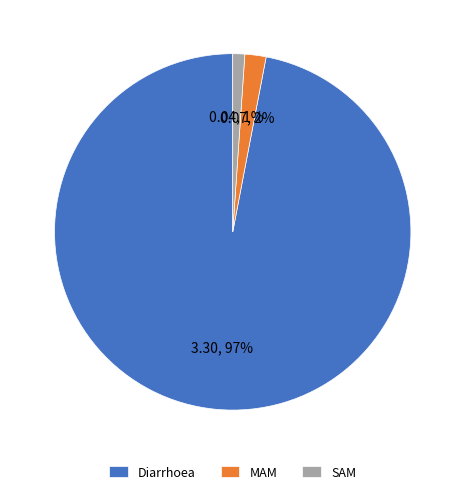

Do Diarrhoea and MAM together represent more than half of the pie?

Yes